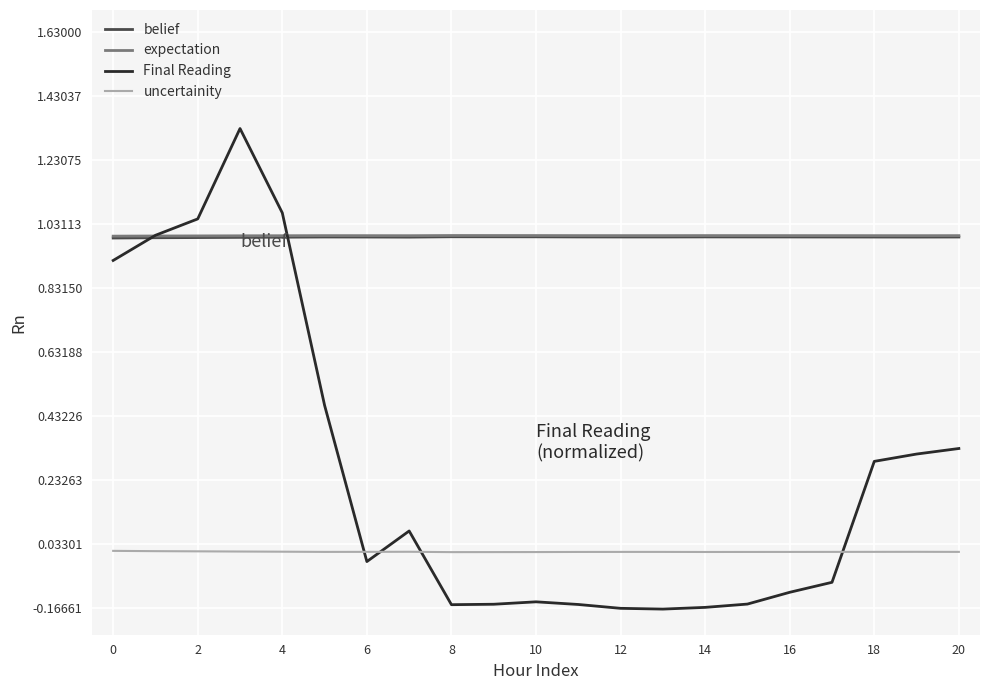

True or false: uncertainity and belief cross at least once.

False